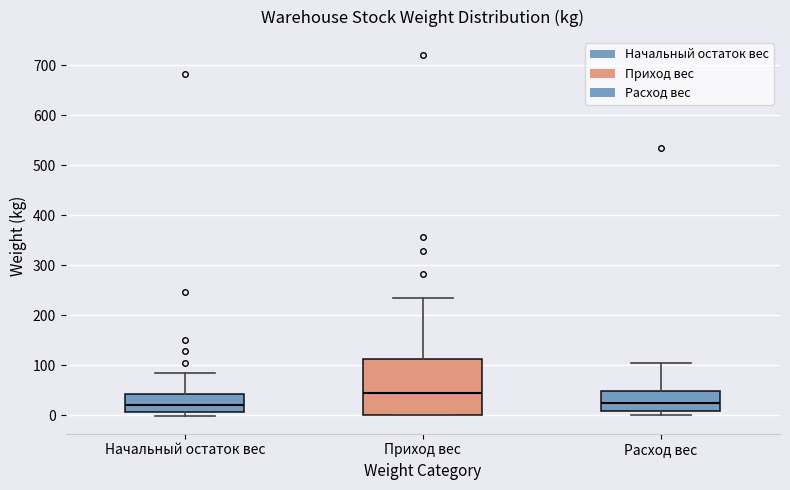

Where is the upper edge of the box for Приход вес on the y-axis? The values are not printed on the chart, so give them approximately, as read against the axis.

110